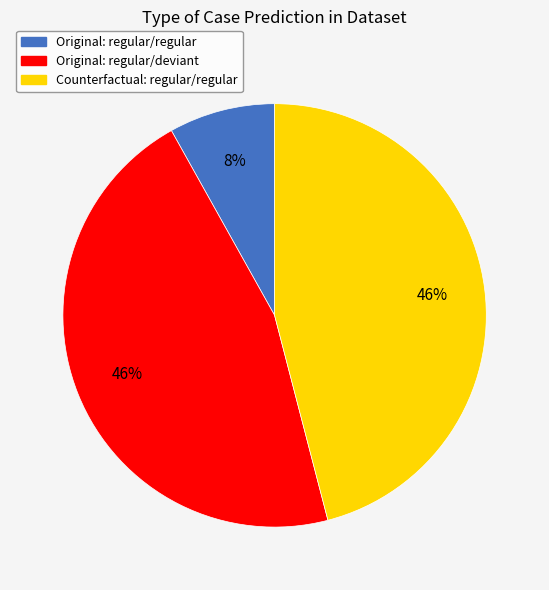

To the nearest percent, what is the average slice percentage?

33%